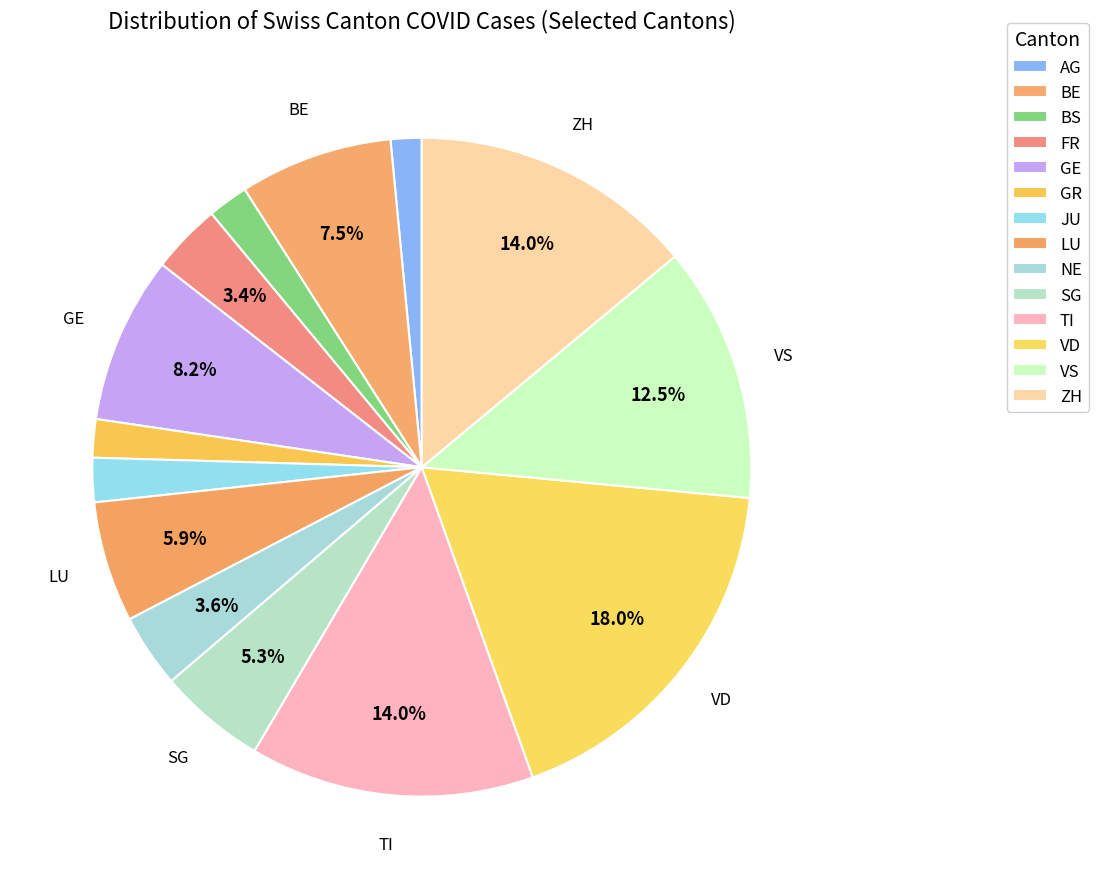

How much of the chart is everything except SG?

94.7%